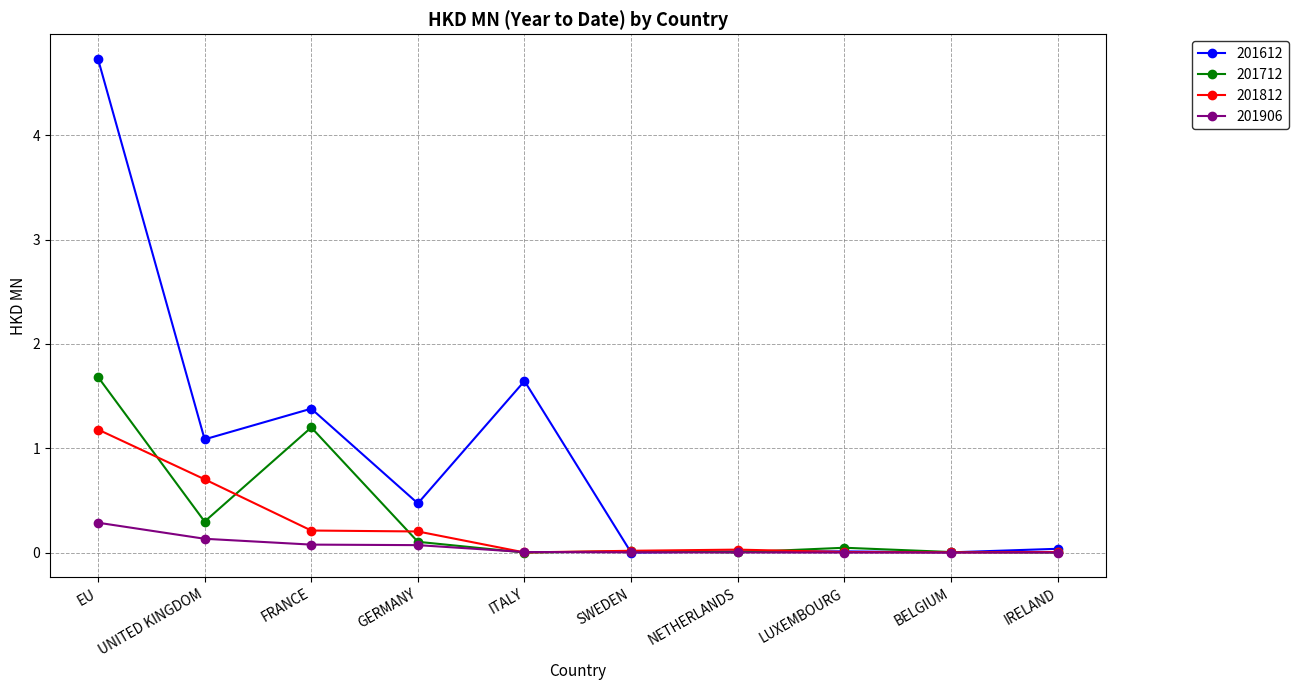

Count the number of categories in the chart.

10